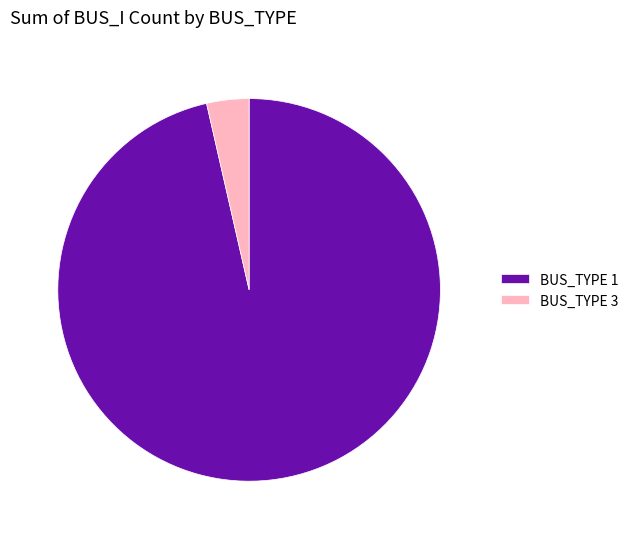

Is the sum of BUS_TYPE 3 and BUS_TYPE 1 greater than half?

Yes